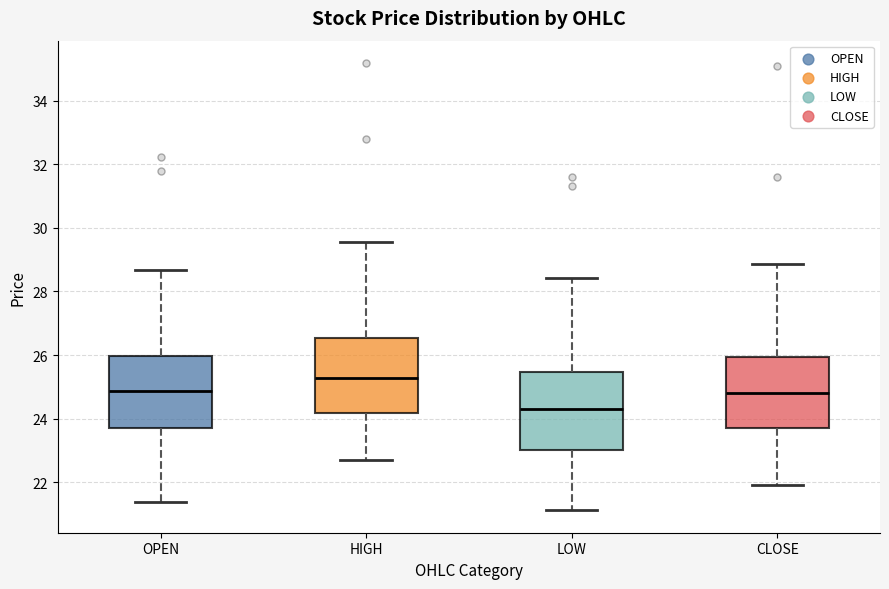

Which box has the lowest median line?

LOW